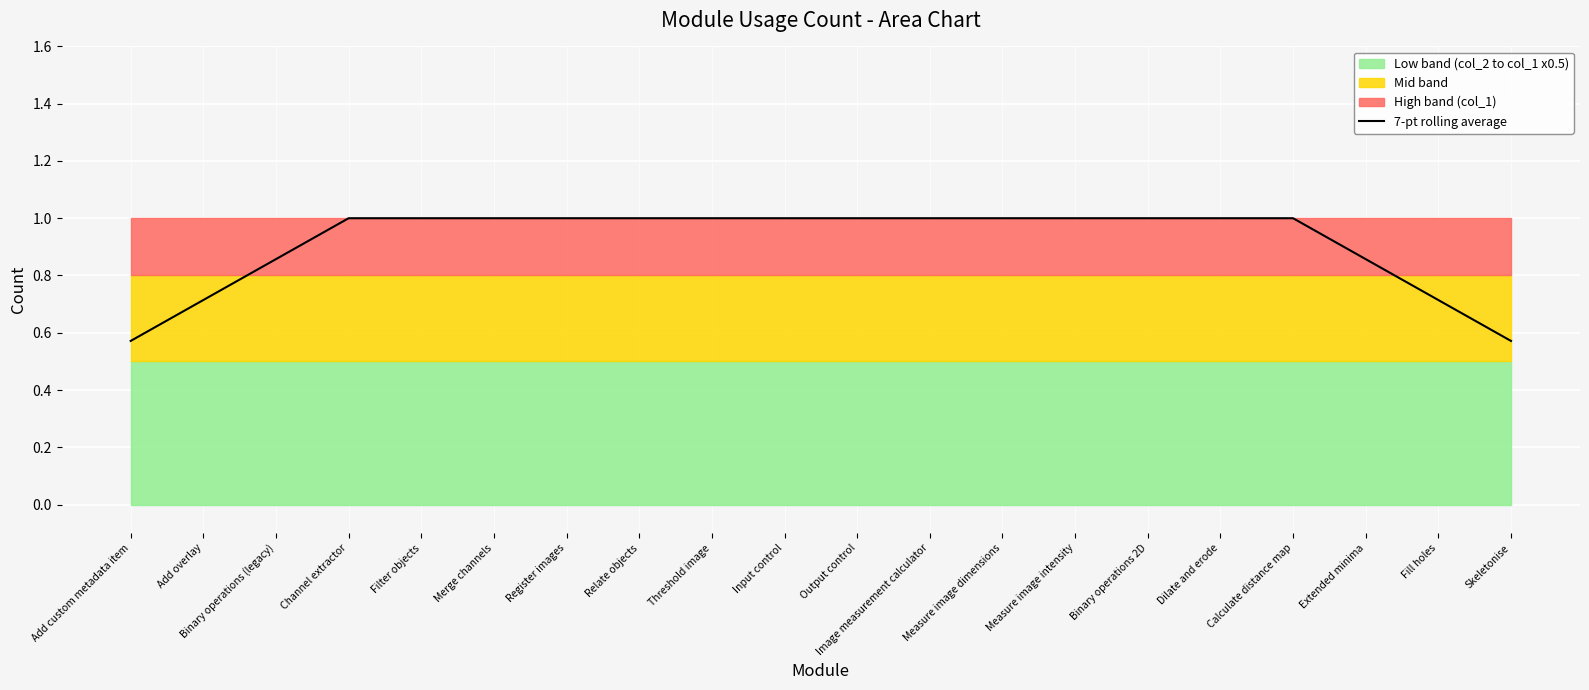

The value at Image measurement calculator is 1.0. True or false?

True